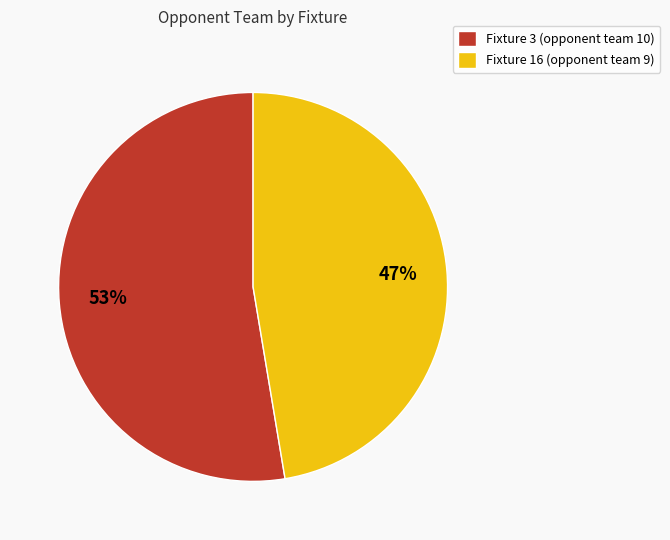

True or false: Fixture 16 accounts for 55% of the total.

False